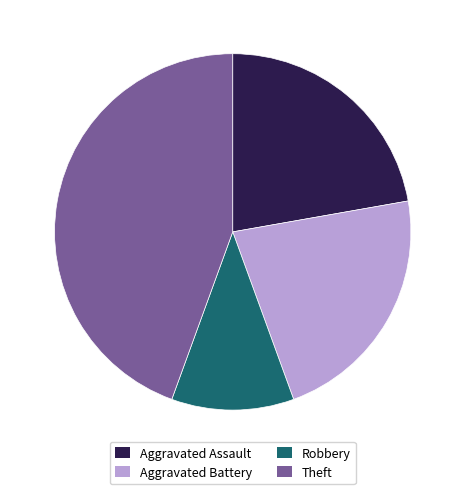

Combined, do Robbery and Aggravated Battery account for over 50%?

No